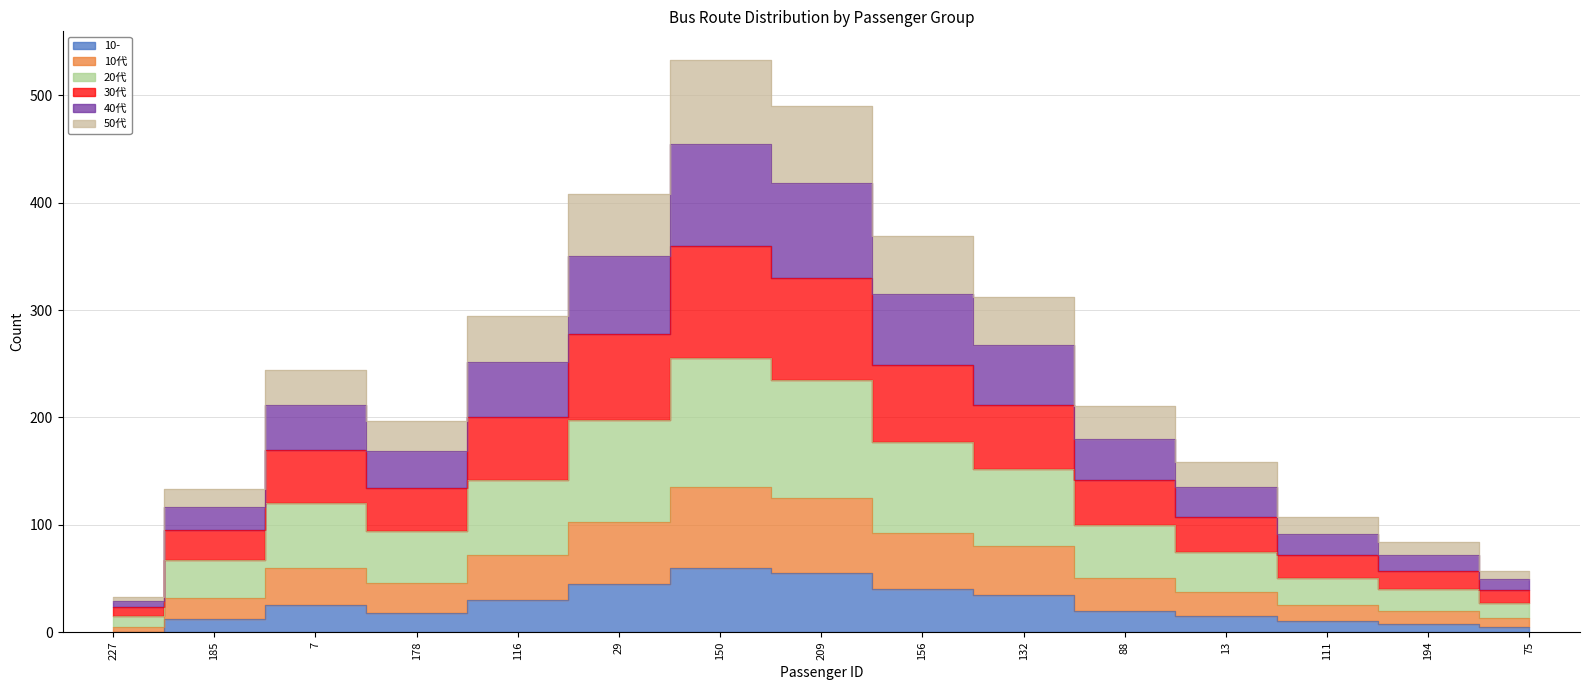

How many lines are shown in the chart?

6